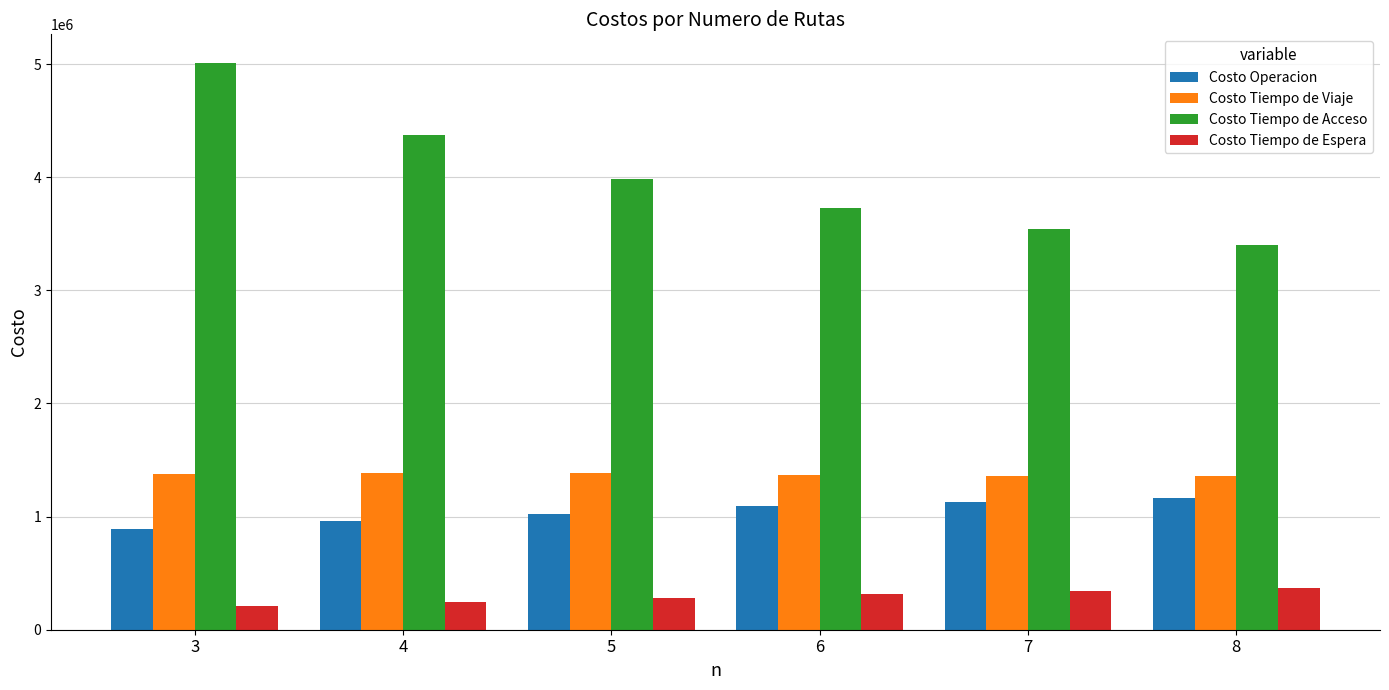

What is the spread (max minus min) of values at 8?

3032417.6